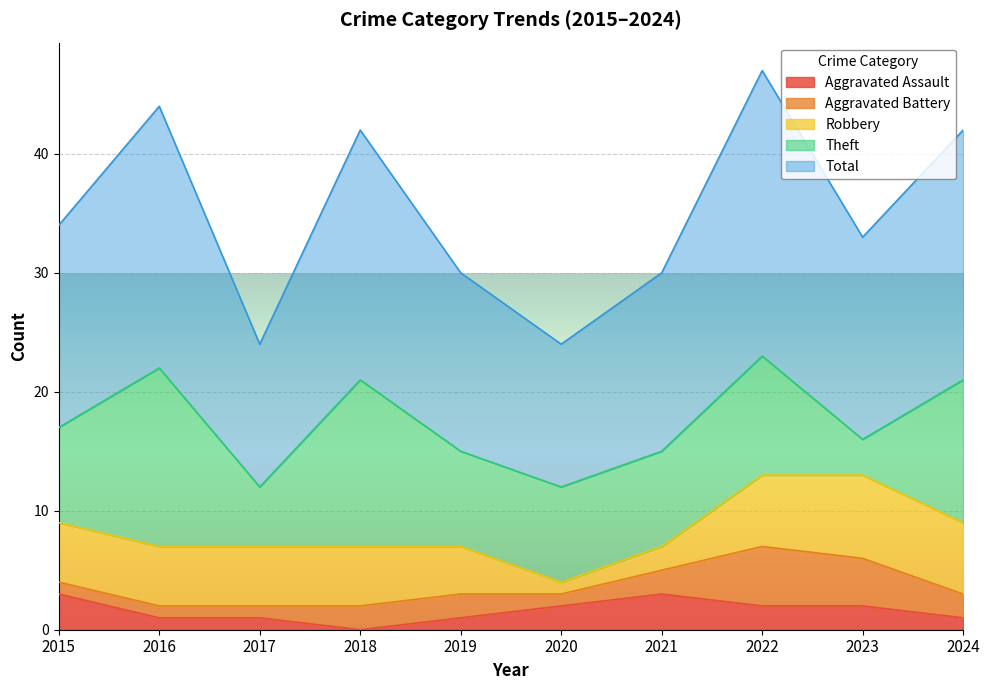

What is the sum of the Theft values at 2020 and 2018?

22